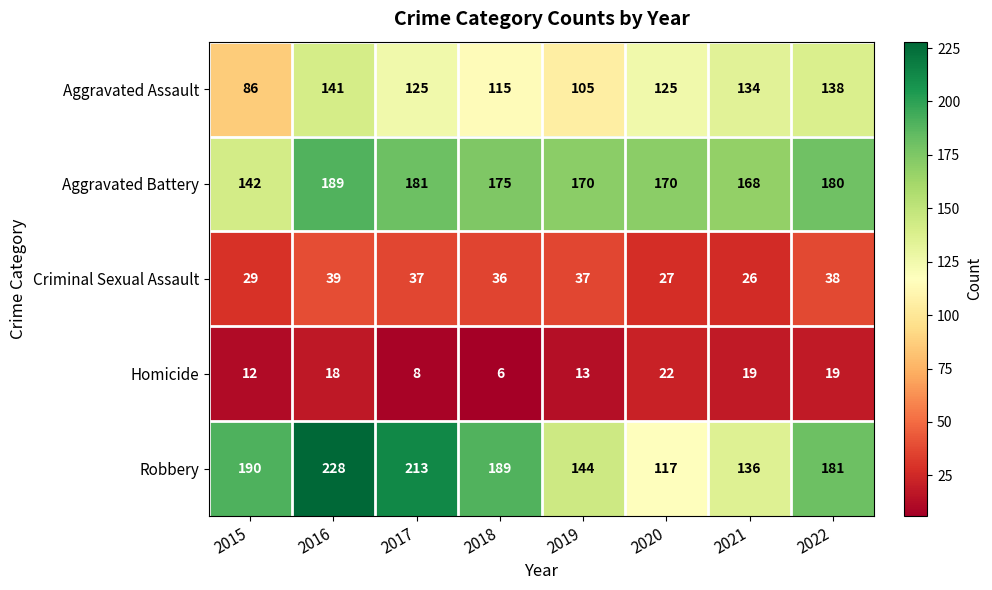

Which series has the largest total across all categories?

Robbery